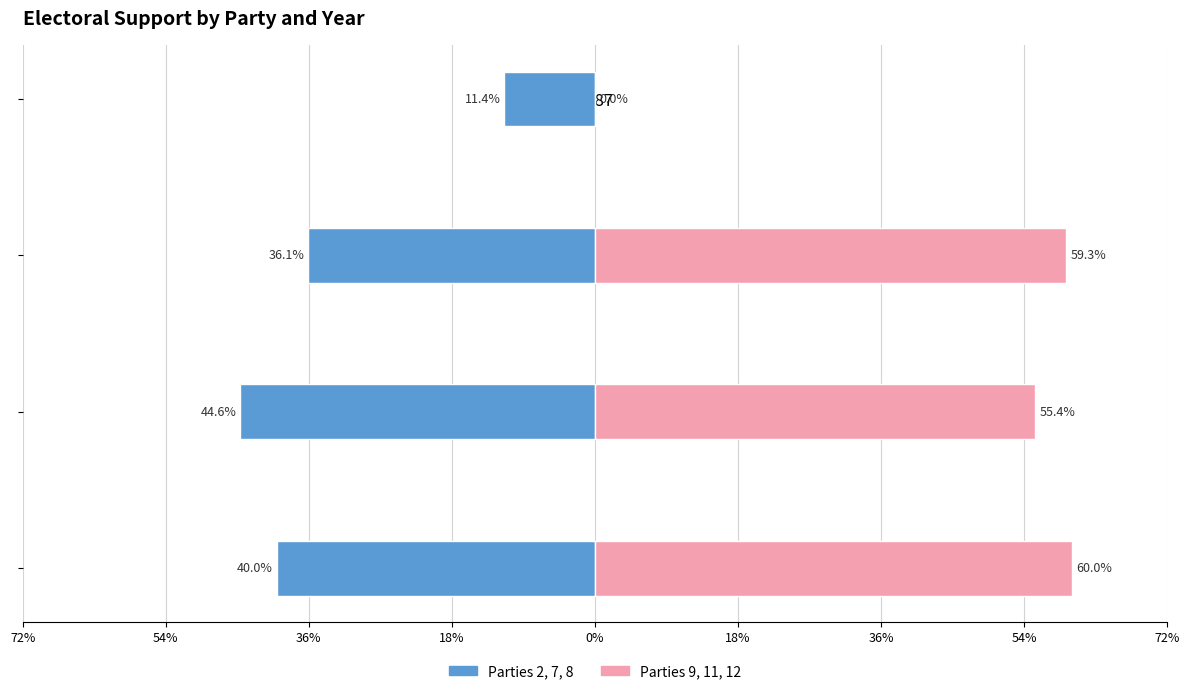

Is it true that Party 2, Party 7, Party 8 equals -0.8 at 1979?

False